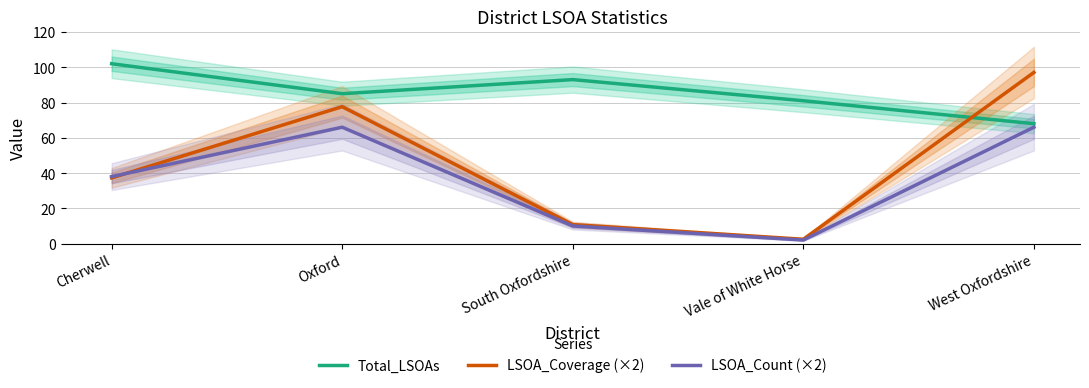

What is the value of the Total_LSOAs point at the 3rd from the left?

93.0